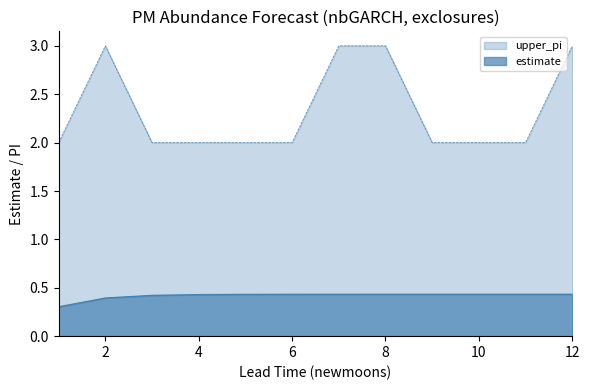

What is the difference between the second highest and minimum values in the upper_pi series?

1.0